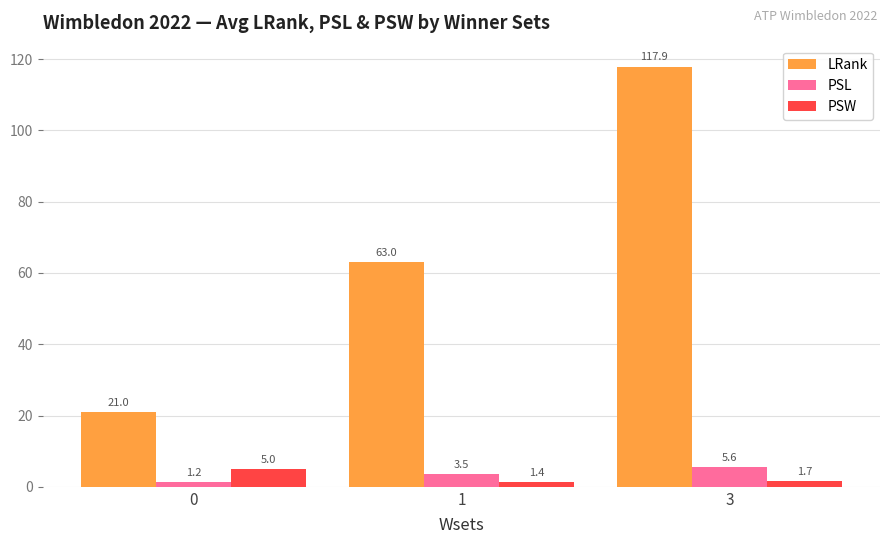

Rank the series at 1 from lowest to highest value.

PSW, PSL, LRank